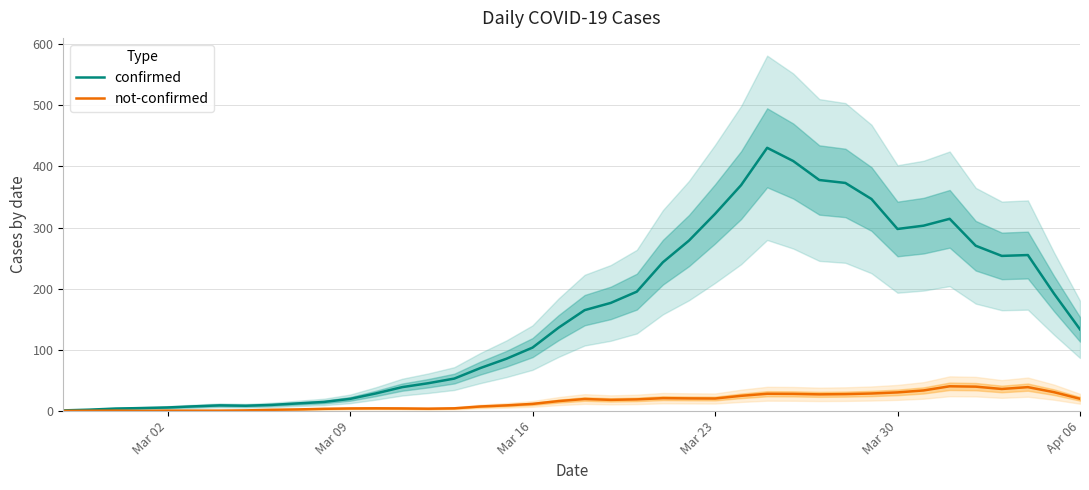

True or false: not-confirmed and confirmed cross at least once.

False